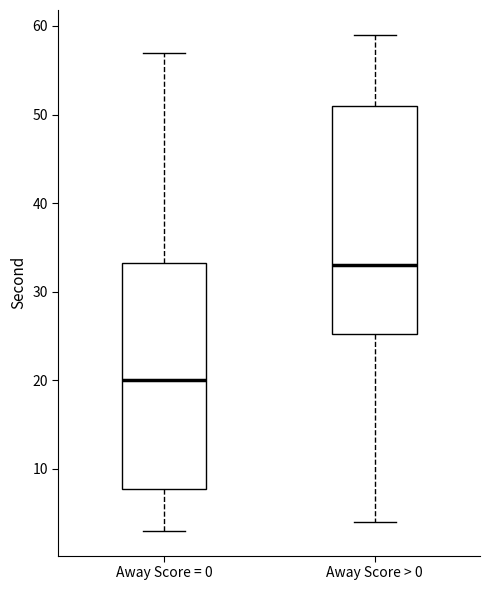

Reading left to right, transcribe this box plot: for each box, give where its median line is, the range the box spans, and where its two whiskers end, as read against the y-axis. The values are not printed on the chart, so give them approximately, as read against the axis.

Away Score = 0: median 20, box 8 to 33, whiskers 3 to 57
Away Score > 0: median 33, box 25 to 51, whiskers 4 to 59